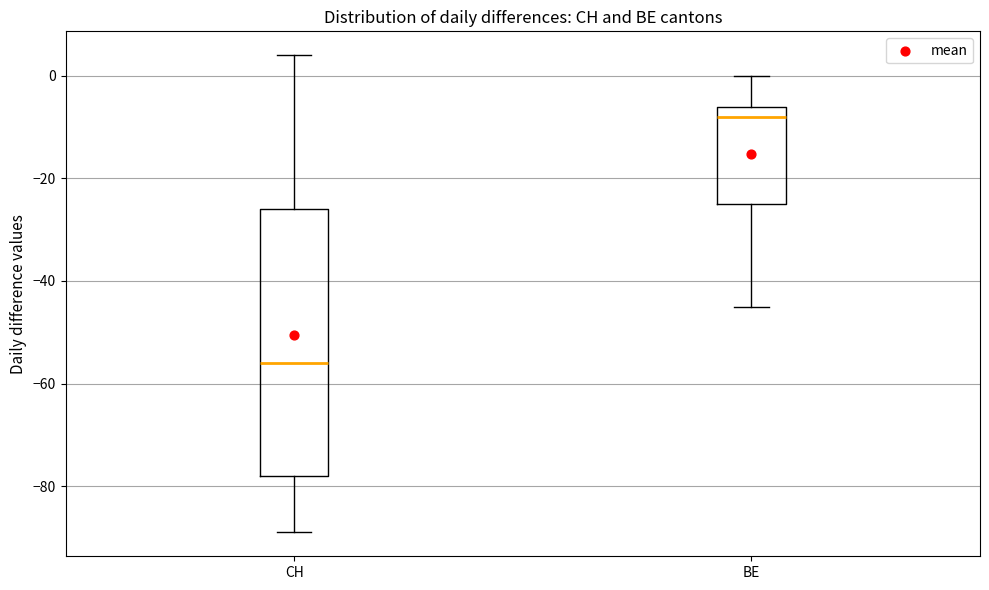

Which box is the tallest, from its lower edge to its upper edge?

CH